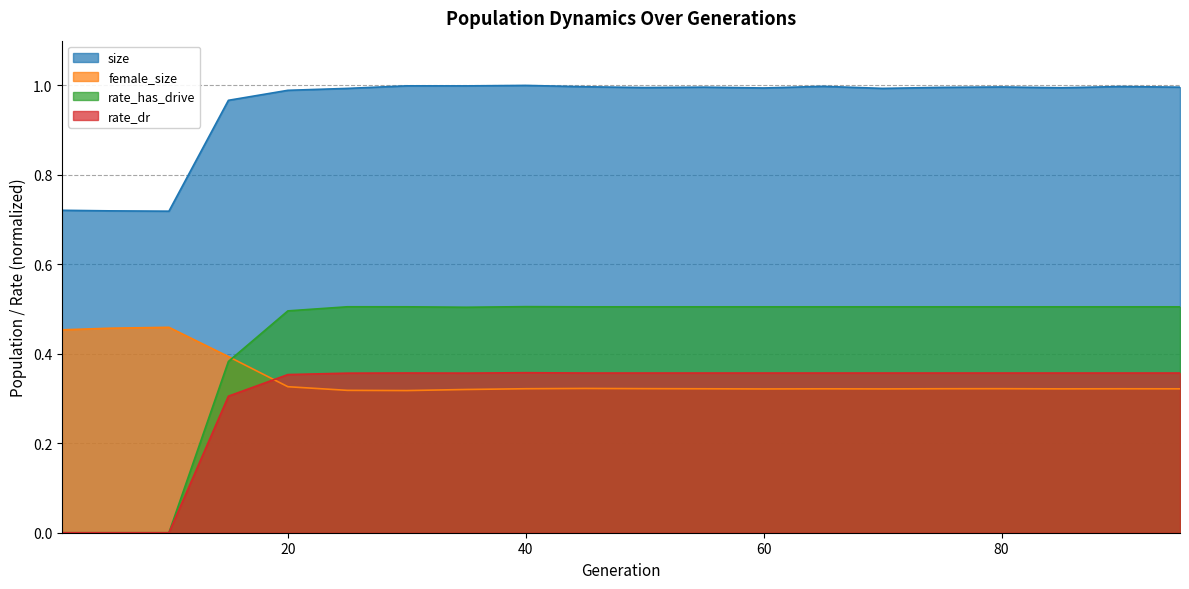

Reading left to right, what are all the values shown in this chart?

size: 0.7	0.7	0.7	1.0	1.0	1.0	1.0	1.0	1.0	1.0	1.0	1.0	1.0	1.0	1.0	1.0	1.0	1.0	1.0	1.0
female_size: 0.5	0.5	0.5	0.4	0.3	0.3	0.3	0.3	0.3	0.3	0.3	0.3	0.3	0.3	0.3	0.3	0.3	0.3	0.3	0.3
rate_has_drive: 0.0	0.0	0.0	0.4	0.5	0.5	0.5	0.5	0.5	0.5	0.5	0.5	0.5	0.5	0.5	0.5	0.5	0.5	0.5	0.5
rate_dr: 0.0	0.0	0.0	0.3	0.4	0.4	0.4	0.4	0.4	0.4	0.4	0.4	0.4	0.4	0.4	0.4	0.4	0.4	0.4	0.4